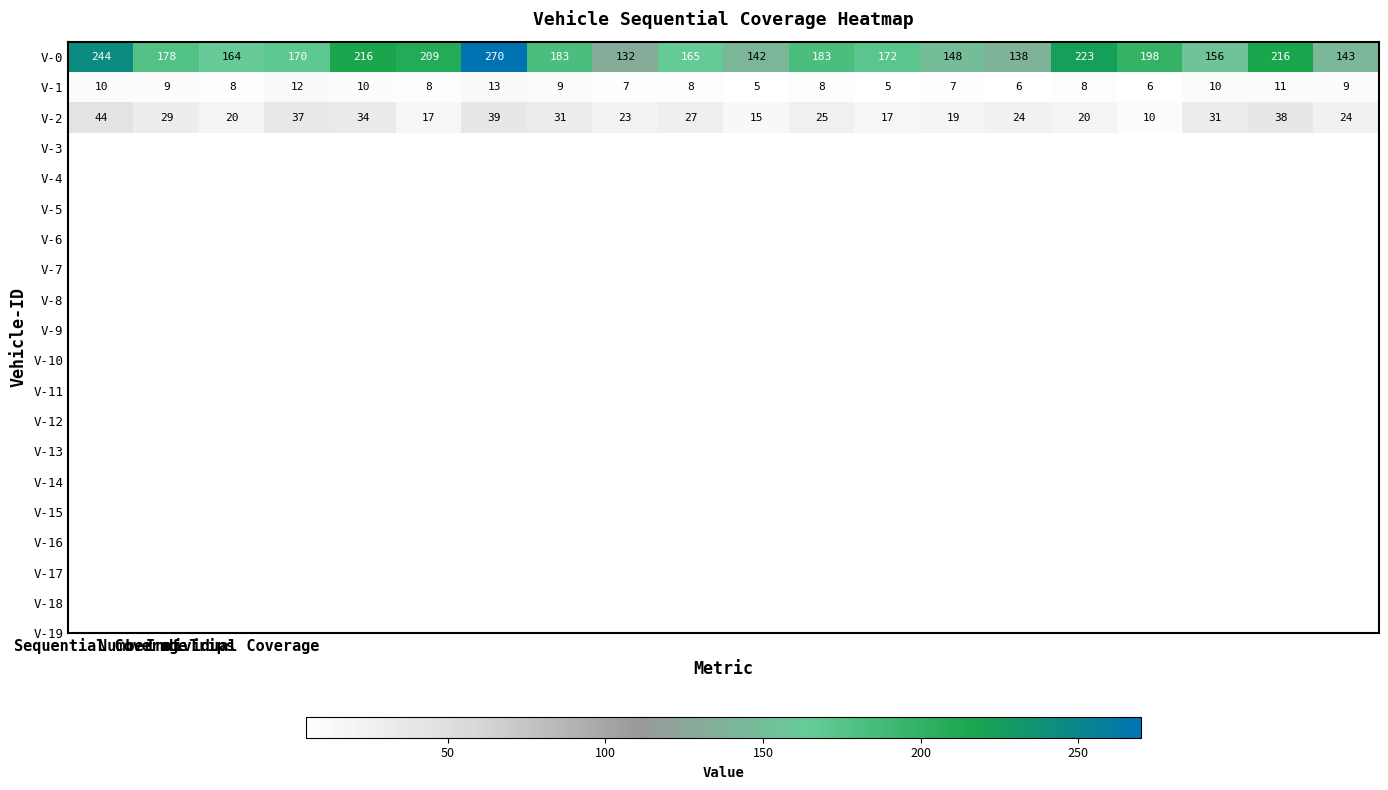

What is the difference between the second highest and second lowest values in the V-2 series?

24